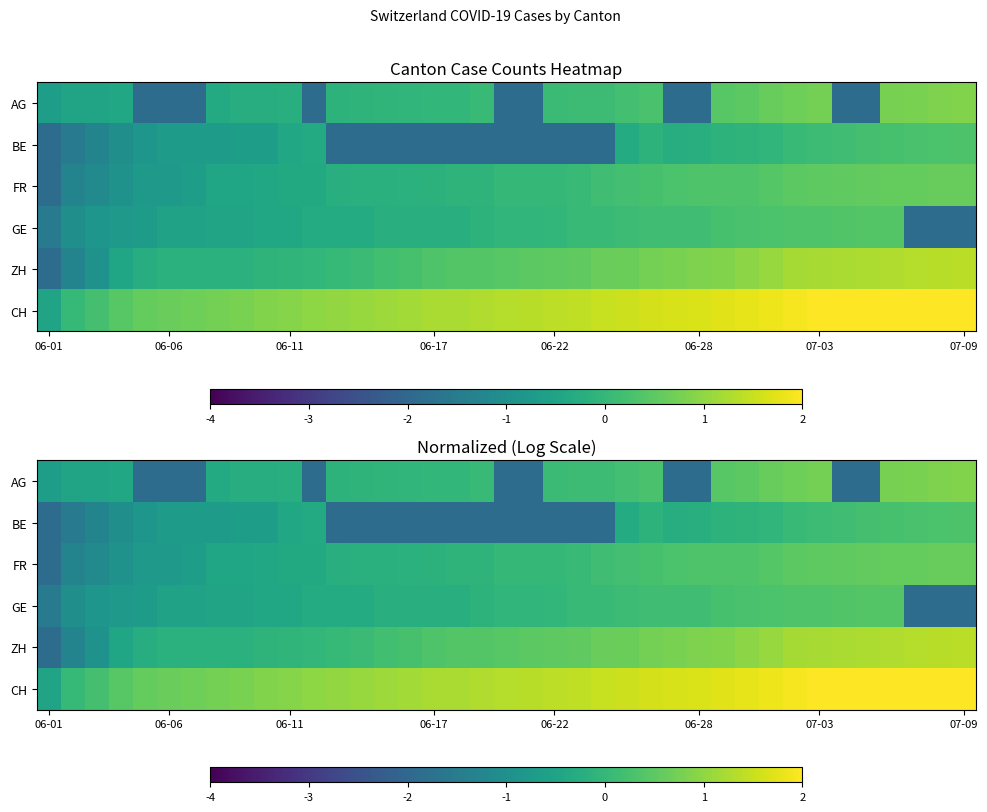

Is the value of BE at 06-17 greater than the value of GE at 06-17?

No